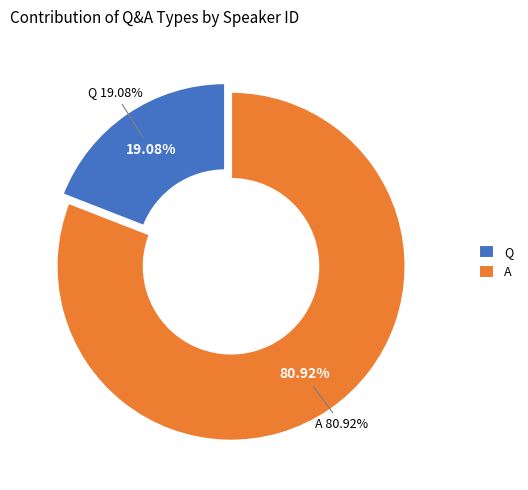

Which slice is the largest?

A